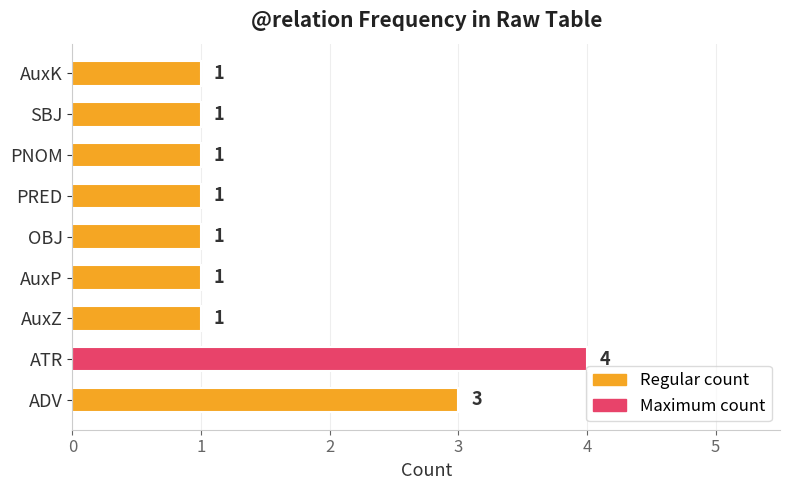

The value at OBJ is 1. True or false?

True